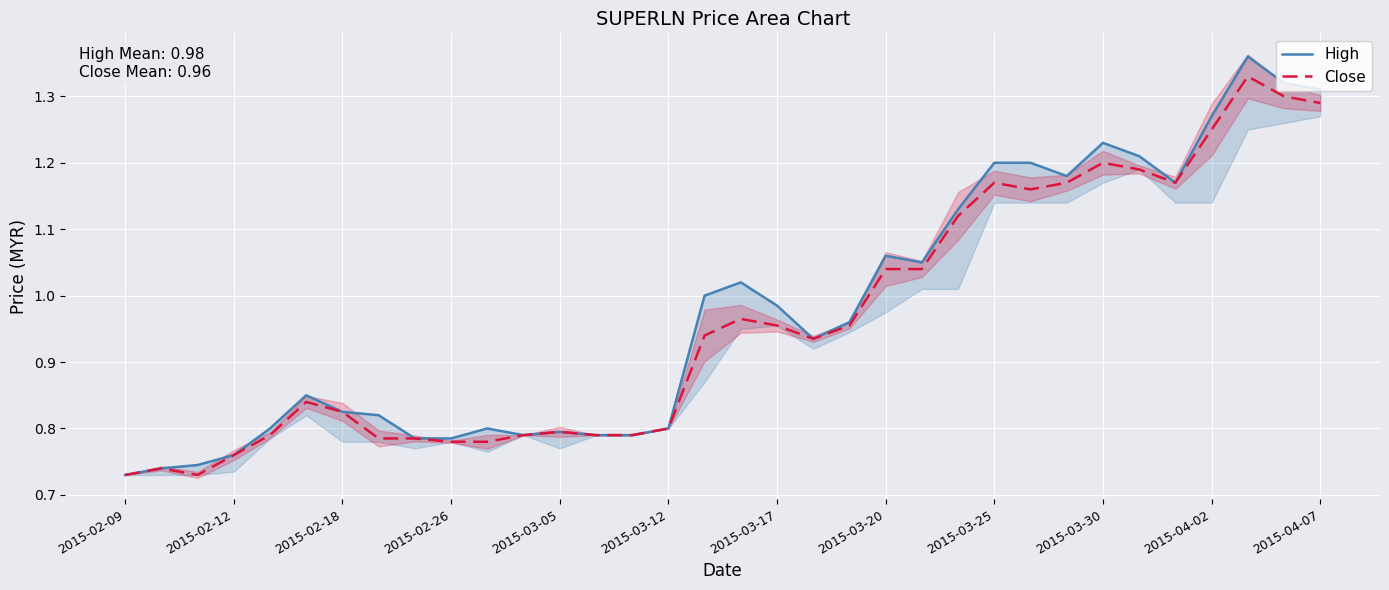

How many lines are shown in the chart?

2